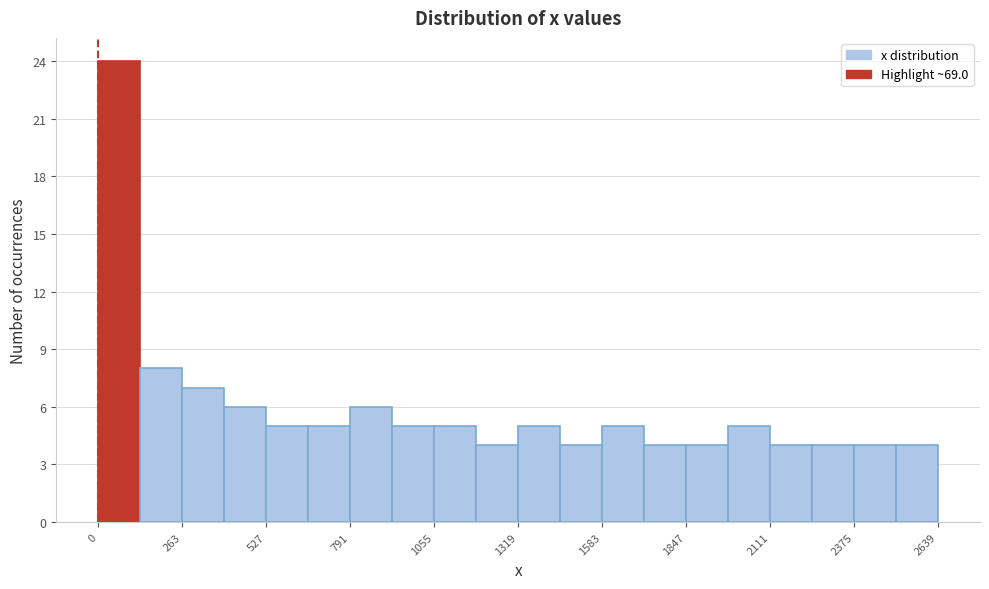

Read against the x-axis, roughly where is the centre of the tallest bar?

50